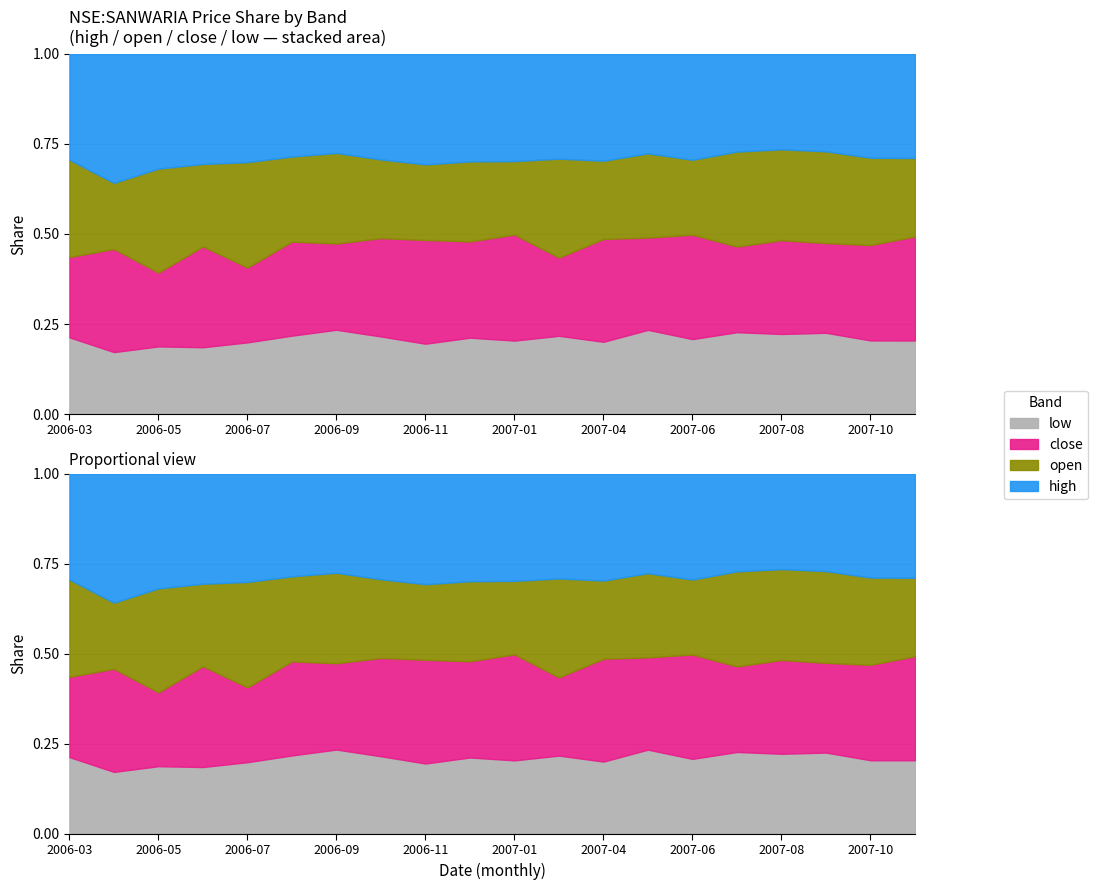

Between 2006-11 and 2007-04, which series saw the biggest shift?

close